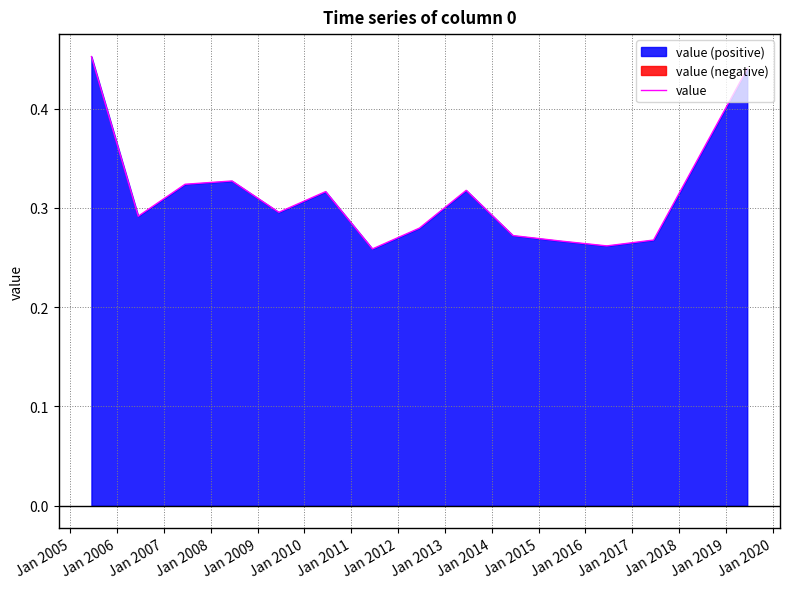

What is the difference between the maximum and second lowest values?

0.2